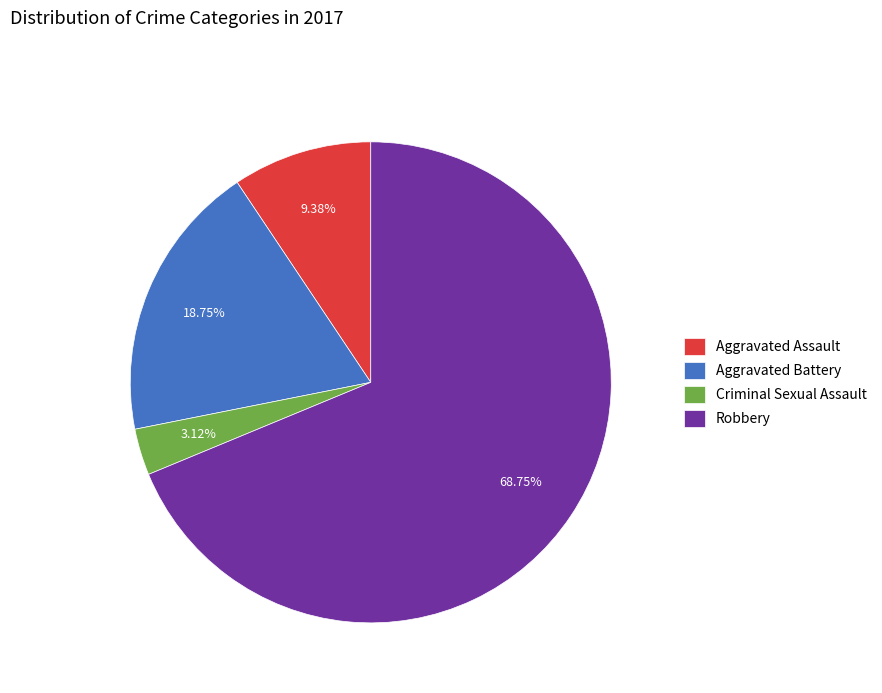

Do Aggravated Battery and Aggravated Assault together represent more than half of the pie?

No